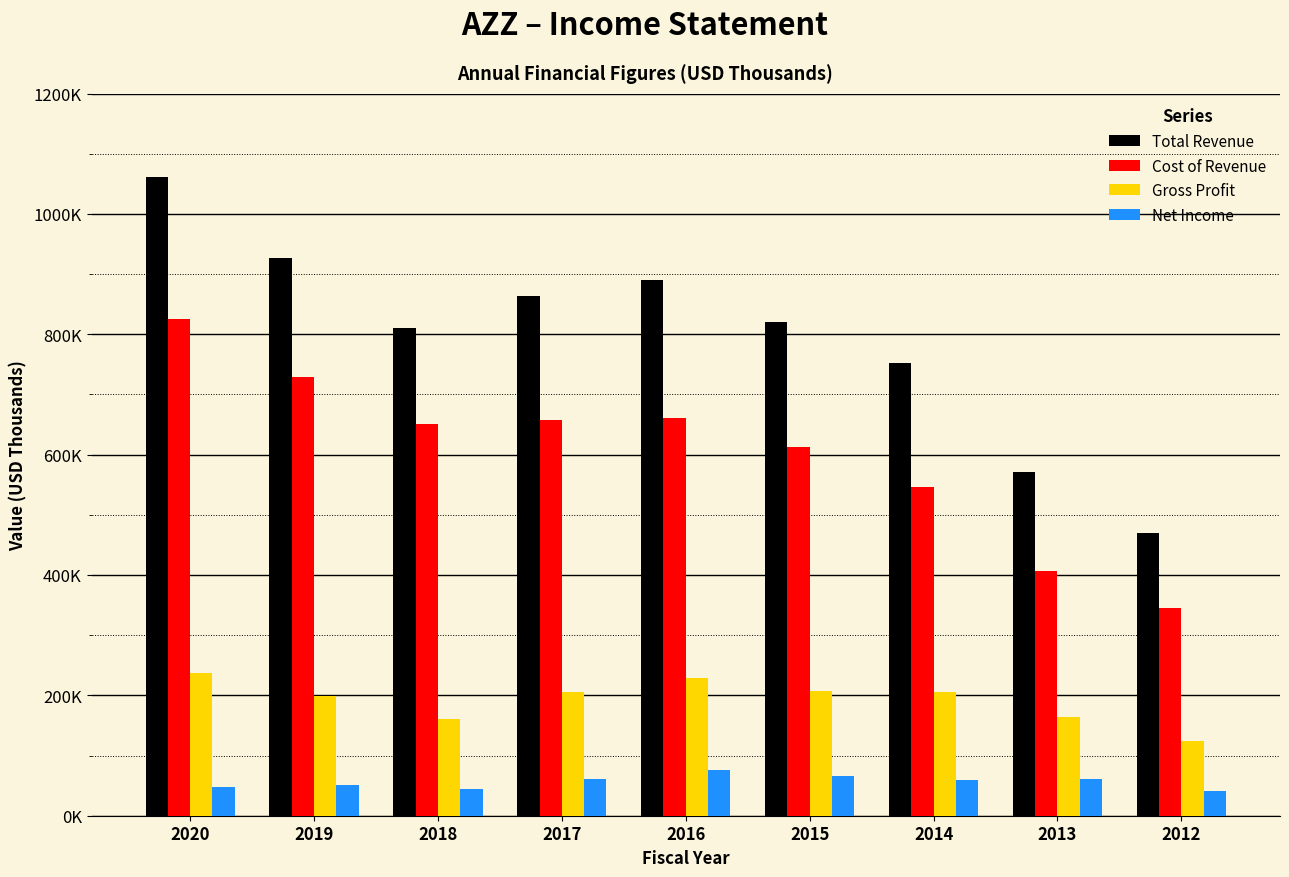

Does the chart contain any negative values?

No